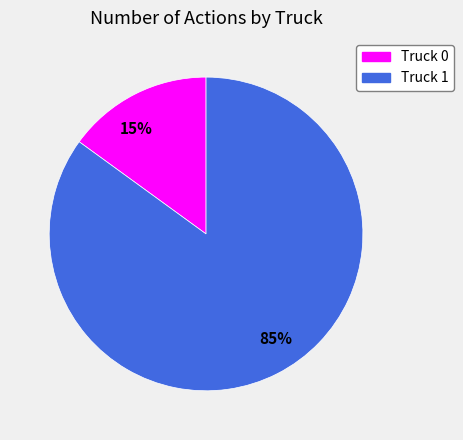

Which category accounts for the majority?

85%